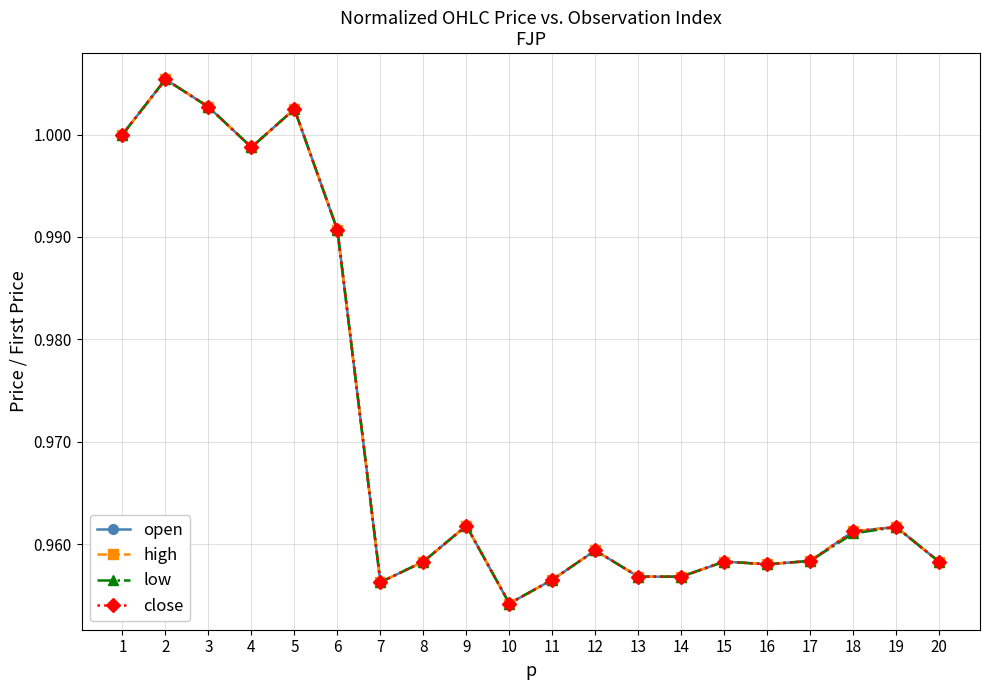

Is this an area chart (filled region under the line)?

No